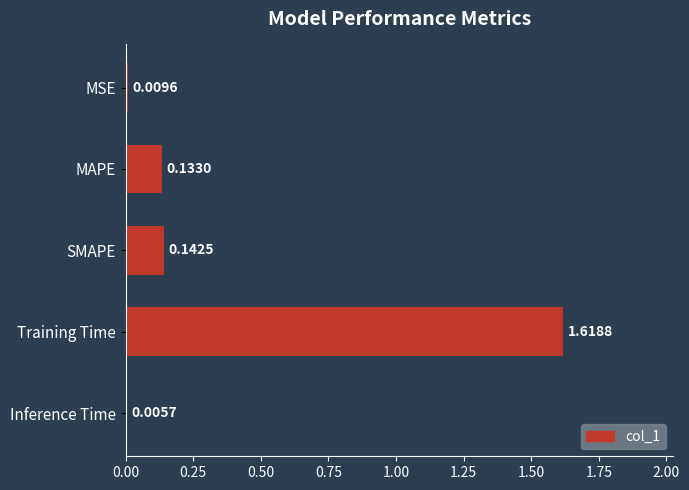

What is the sum of the values at MAPE and SMAPE?

0.3